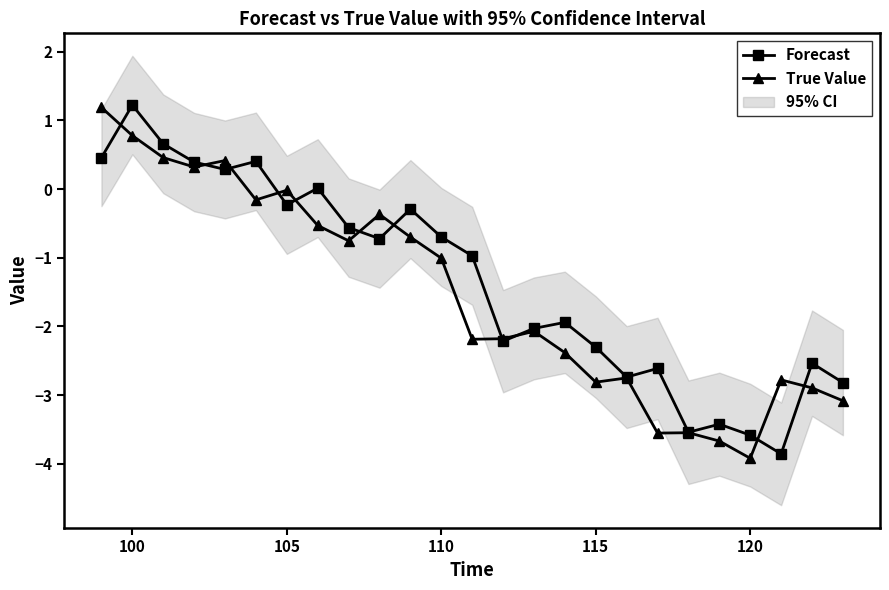

The Forecast series shows 0.3 at 100. True or false?

False